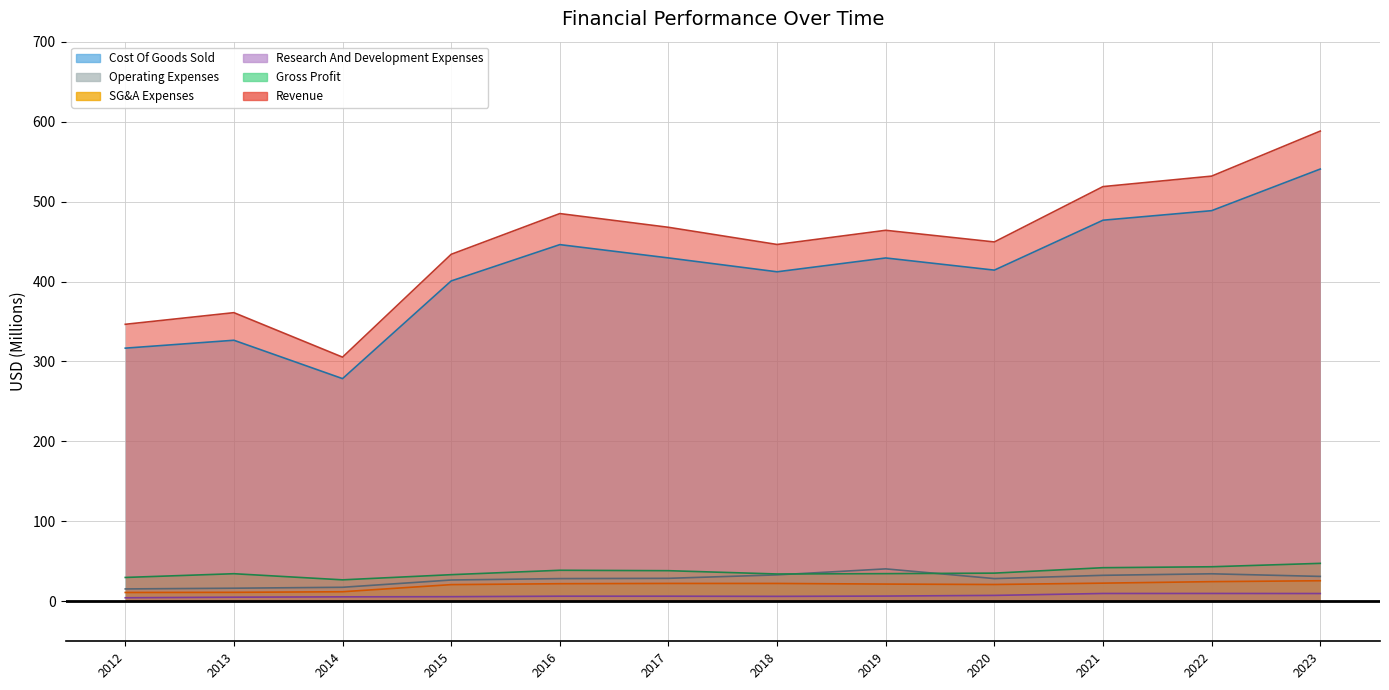

What is the label of the 12th point from the right?

2012-06-30